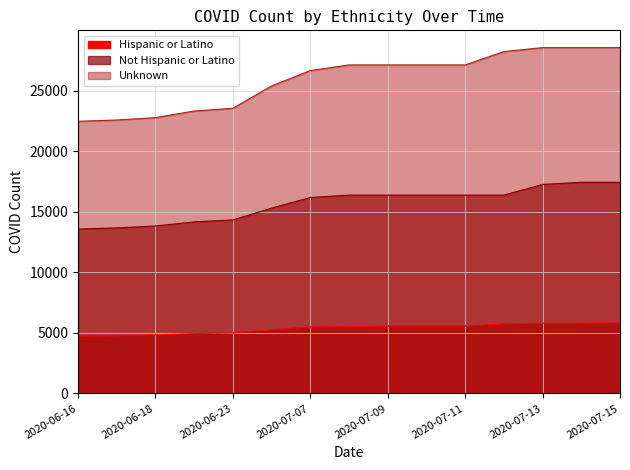

Reading left to right, transcribe all the data shown in this chart.

Hispanic or Latino: 4740	4769	4840	4940	5001	5259	5494	5519	5566	5566	5566	5737	5805	5805	5827
Not Hispanic or Latino: 13575	13668	13825	14164	14324	15300	16179	16375	16375	16375	16375	16375	17255	17435	17435
Unknown: 22471	22576	22773	23319	23546	25393	26658	27122	27122	27122	27122	28226	28552	28552	28552